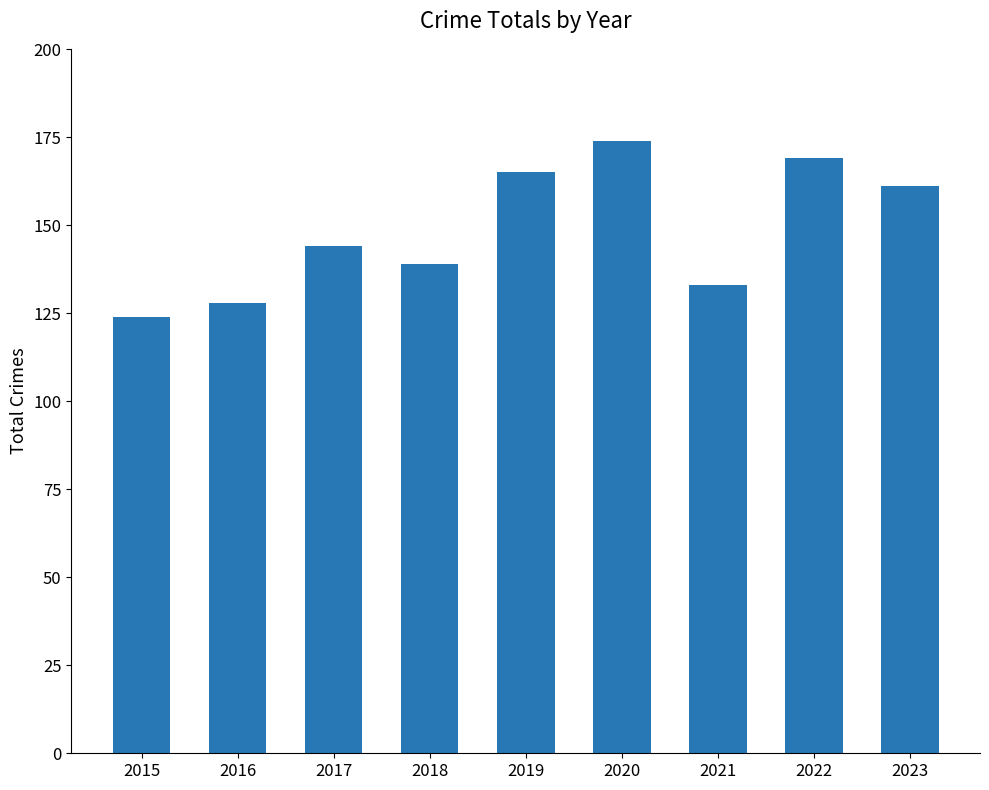

What is the sum of the values at 2020 and 2023?

335